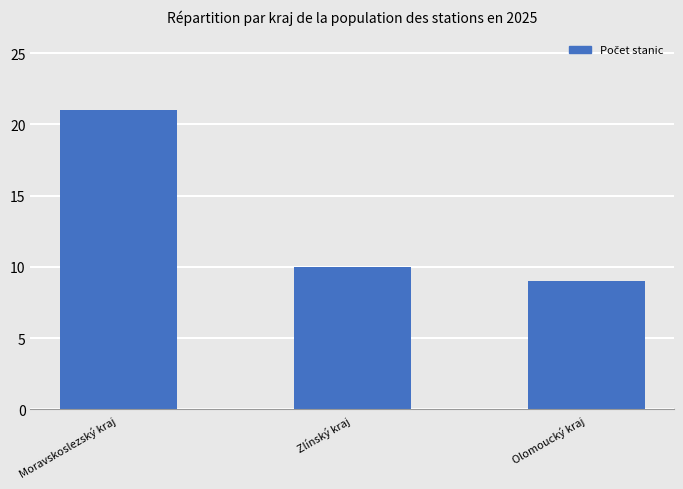

What is the difference between the values at Olomoucký kraj and Moravskoslezský kraj?

12